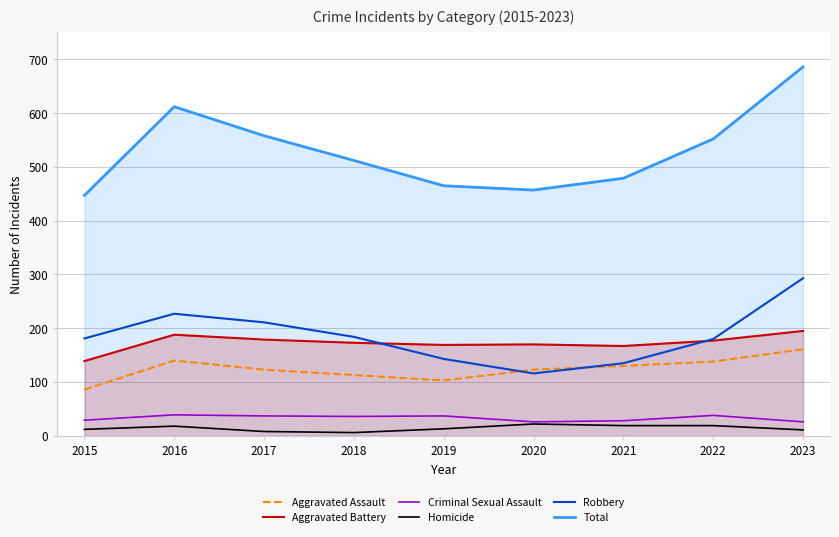

What is the total value across all series at 2020?

914